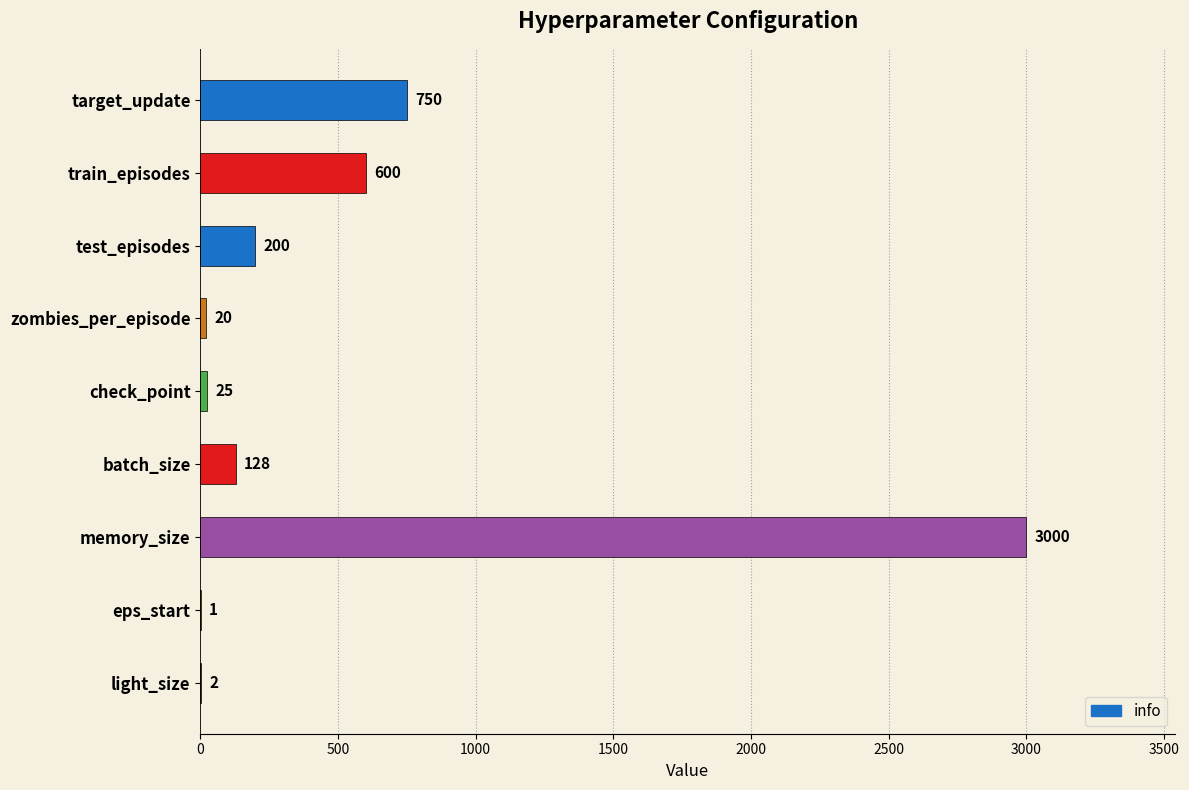

What is the ratio of the value at memory_size to the value at batch_size?

23.4